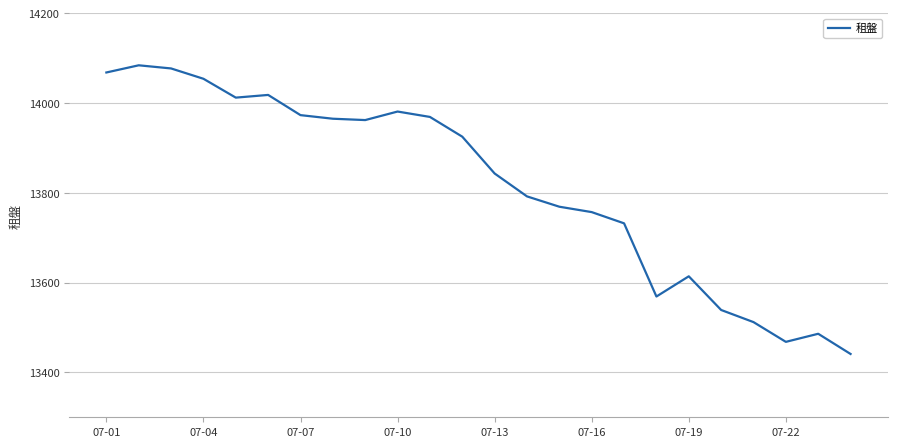

What is the minimum value shown in the chart?

13441